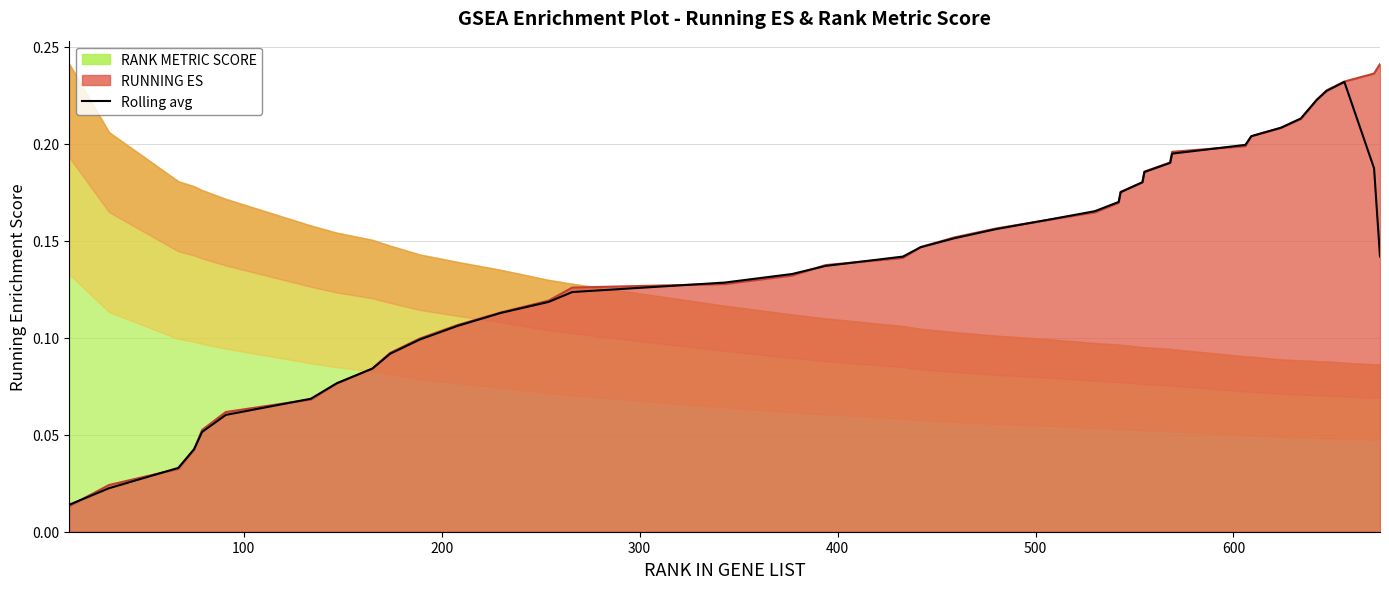

What is the difference between the maximum and minimum values?

0.2